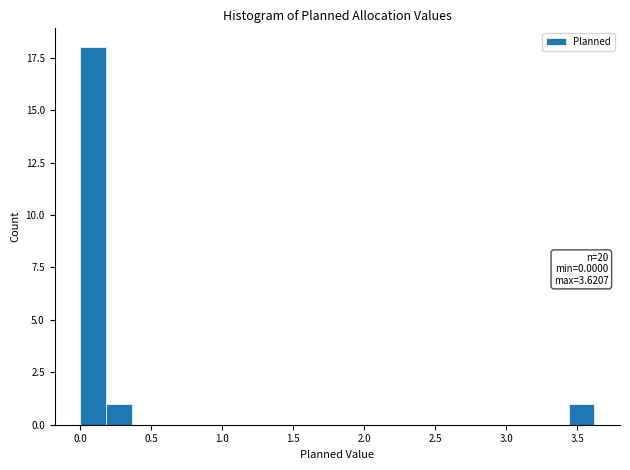

Around what value on the x-axis is the tallest bar? Give the approximate position of its centre, as read against the axis.

0.10